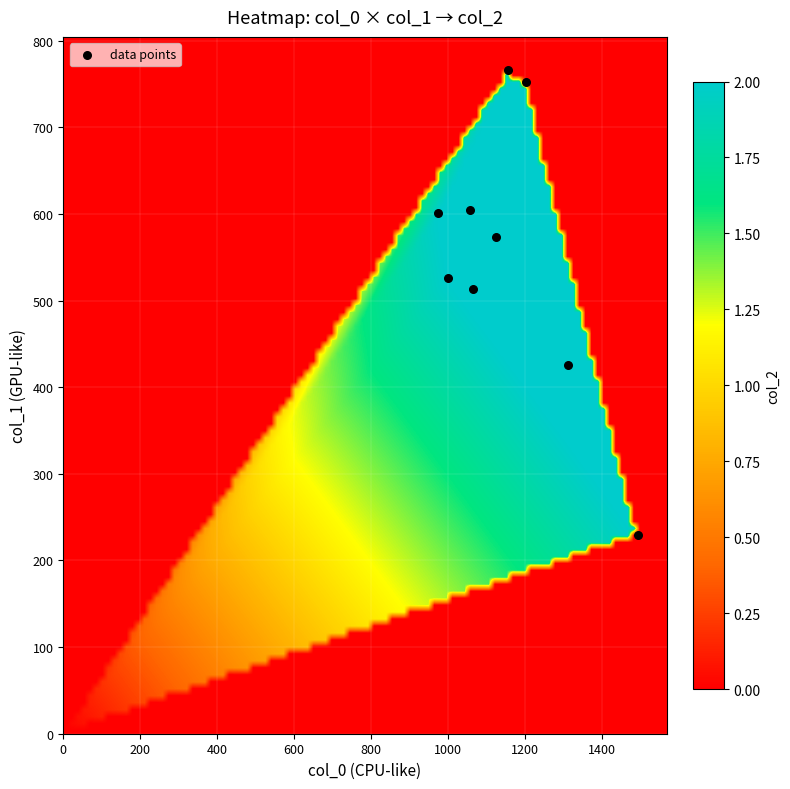

What is the average X value?

1153.3